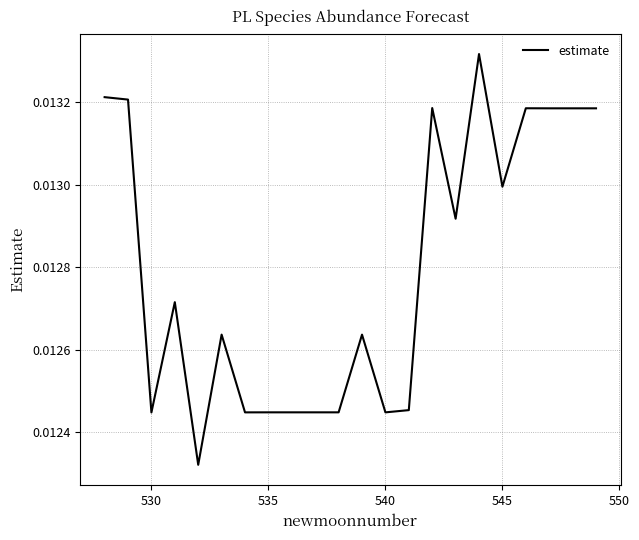

Is this an area chart (filled region under the line)?

No